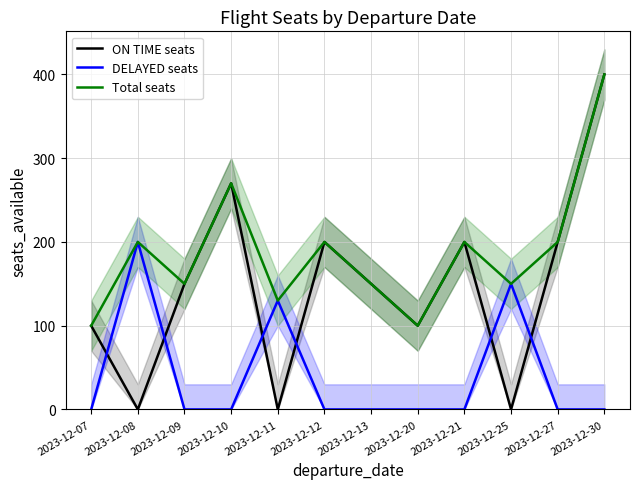

The Total seats series shows 100 at 2023-12-20. True or false?

True